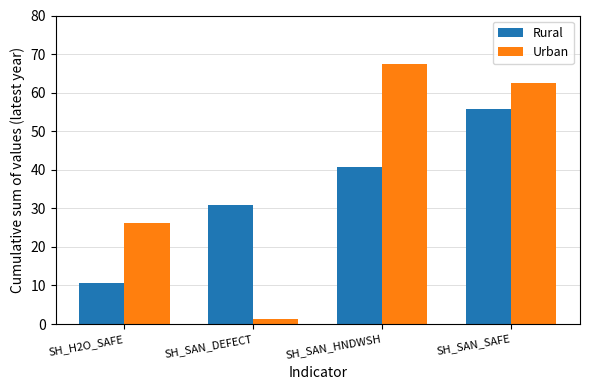

What is the greatest value displayed?

67.4